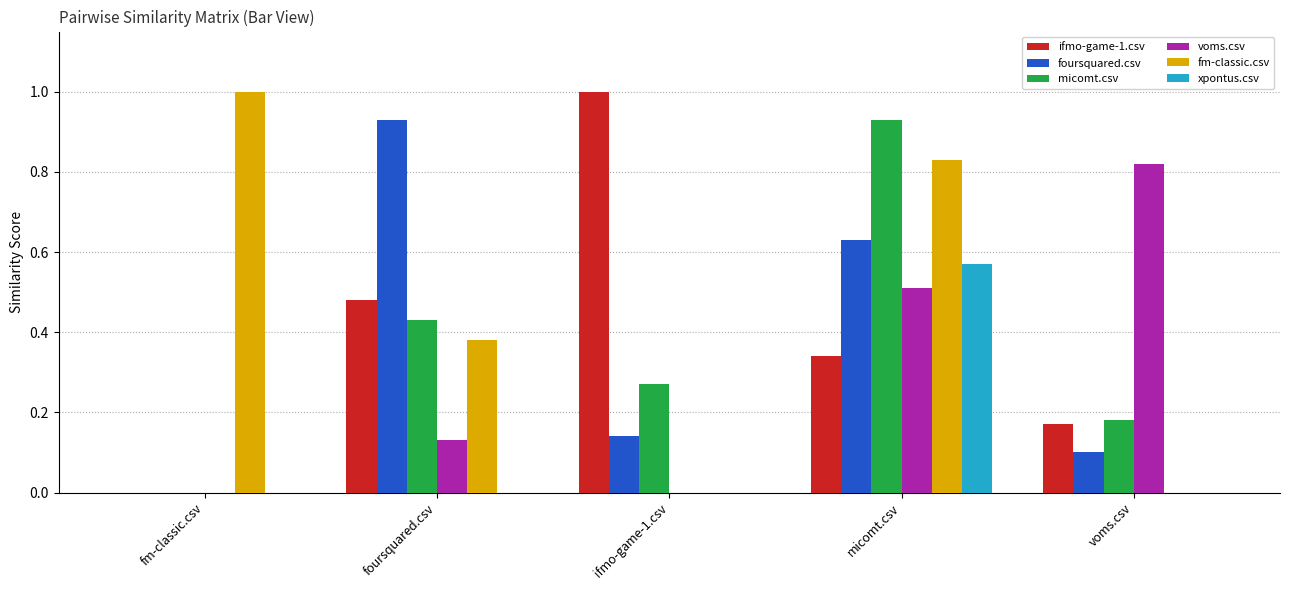

What is the maximum value for fm-classic.csv?

1.0